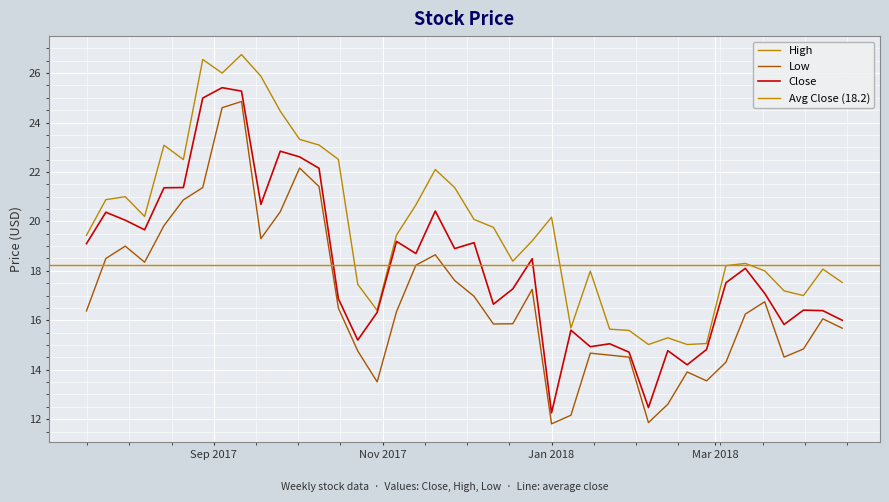

True or false: High and Low cross at least once.

False